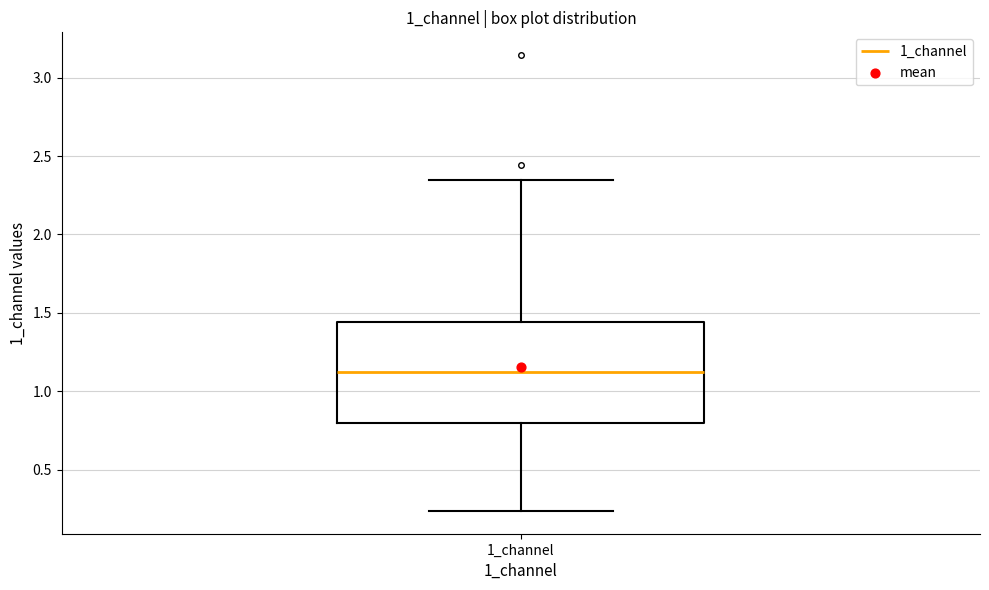

Read this box plot against the y-axis: the position of the median line, the range covered by the box, and the ends of both whiskers. The values are not printed on the chart, so give them approximately, as read against the axis.

median 1.10, box 0.80 to 1.45, whiskers 0.25 to 2.35